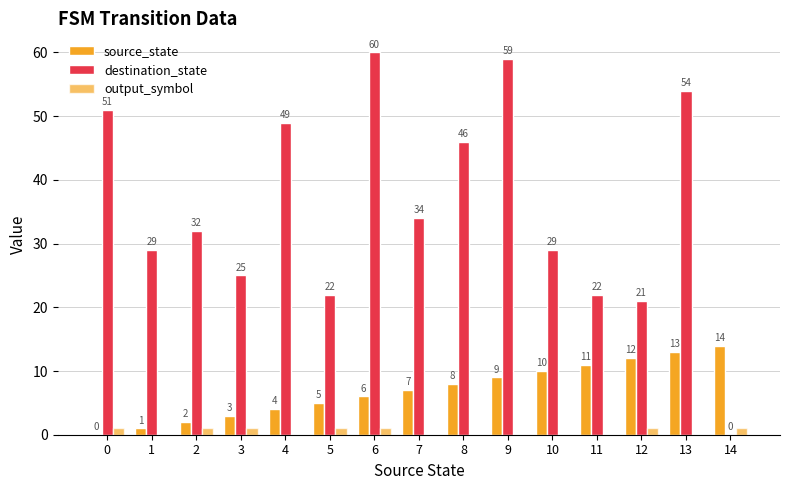

How many positive values does the output_symbol series have?

7